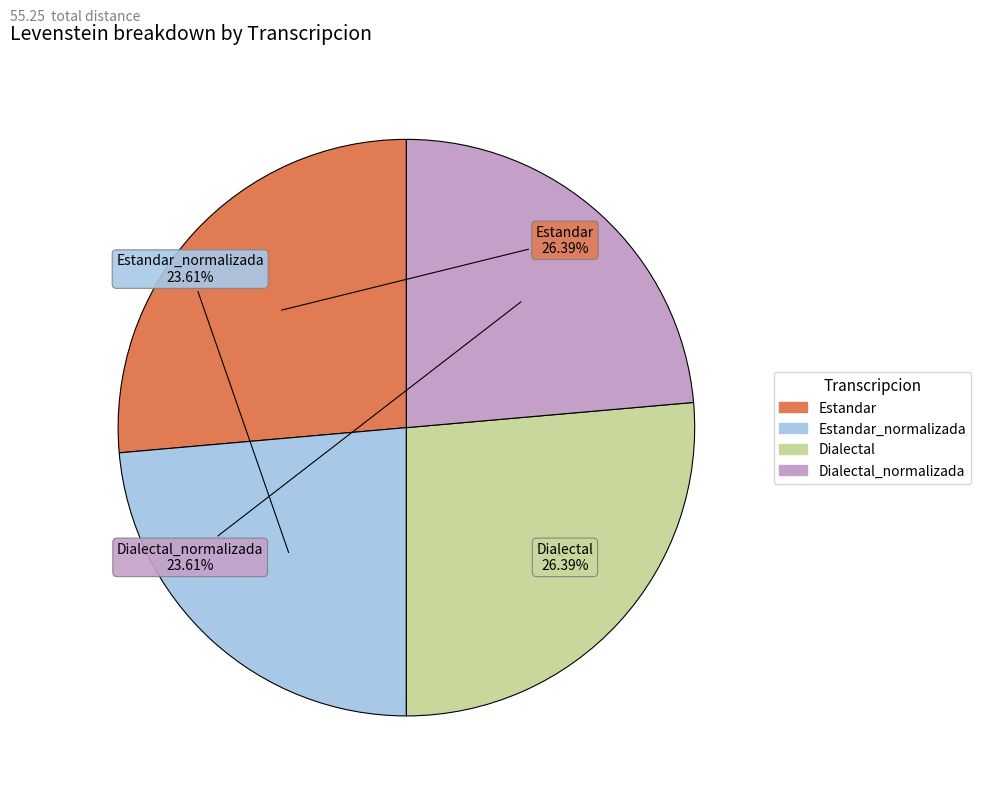

Does any single category account for the majority?

No